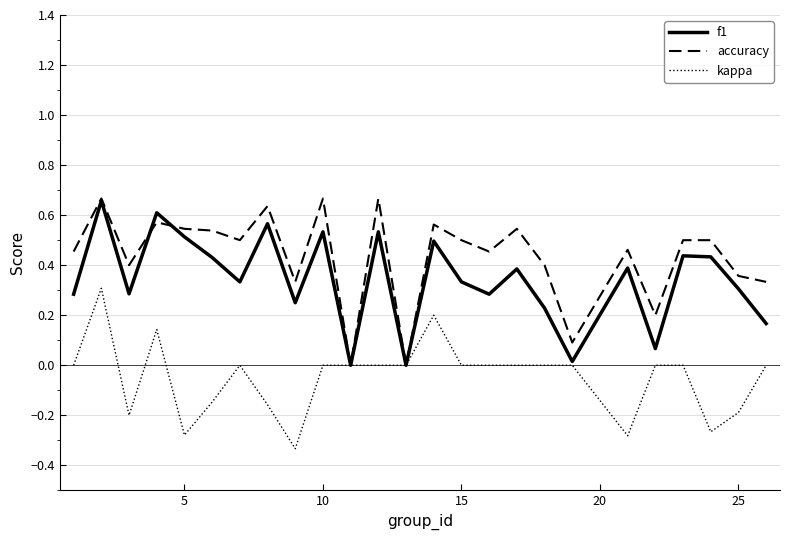

List the series in order of their overall mean, highest first.

accuracy, f1, kappa